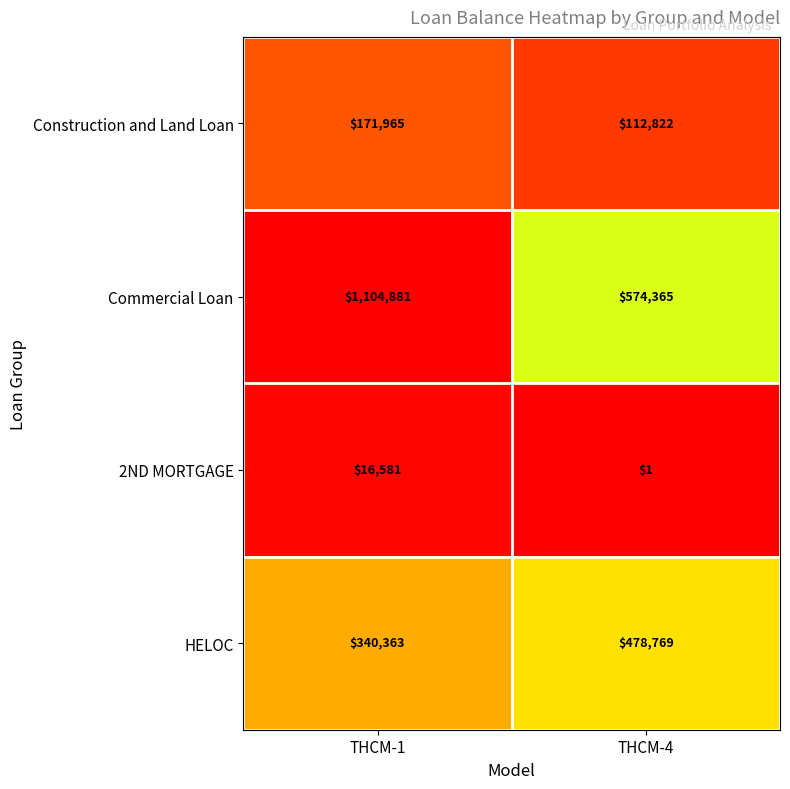

What is the total value across all series at THCM-1?

1633790